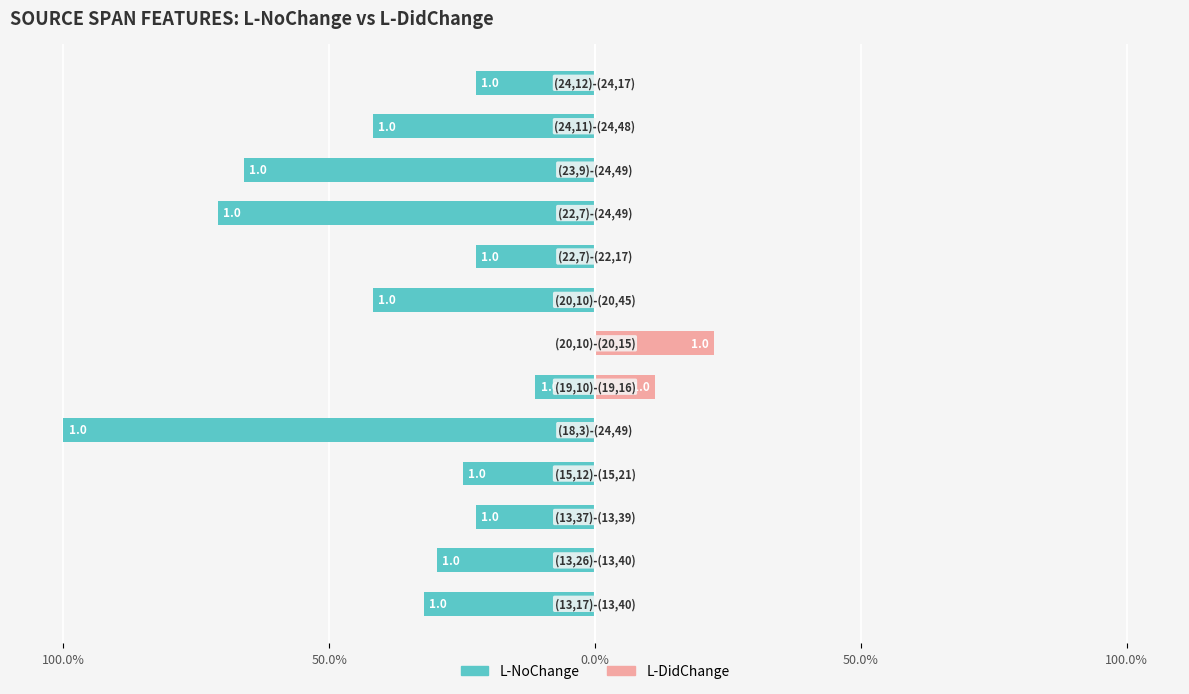

How many bars are there in each group?

2